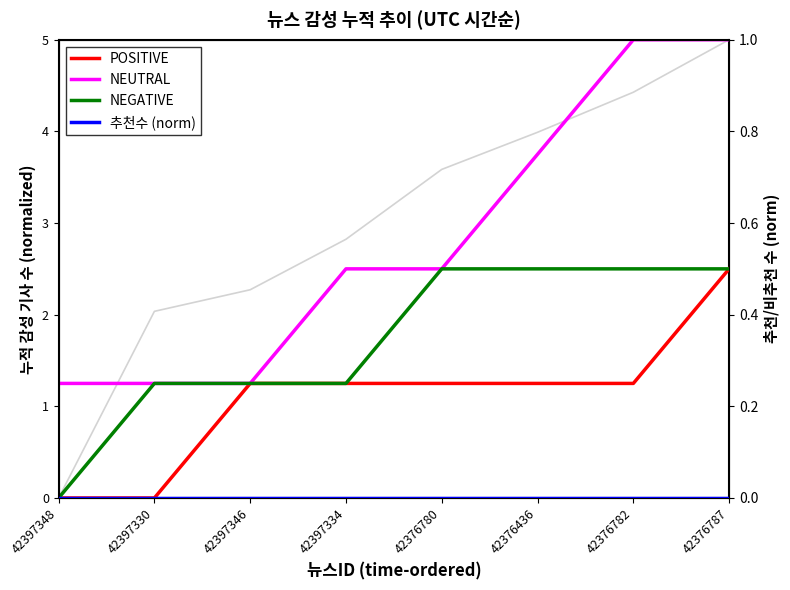

What position from the left is 42376787?

8